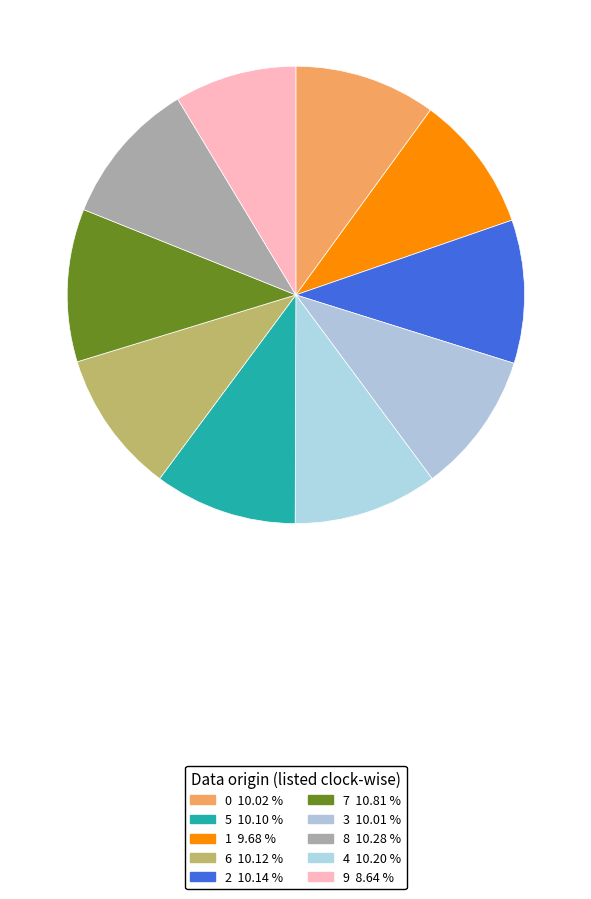

How many segments does this pie chart have?

10